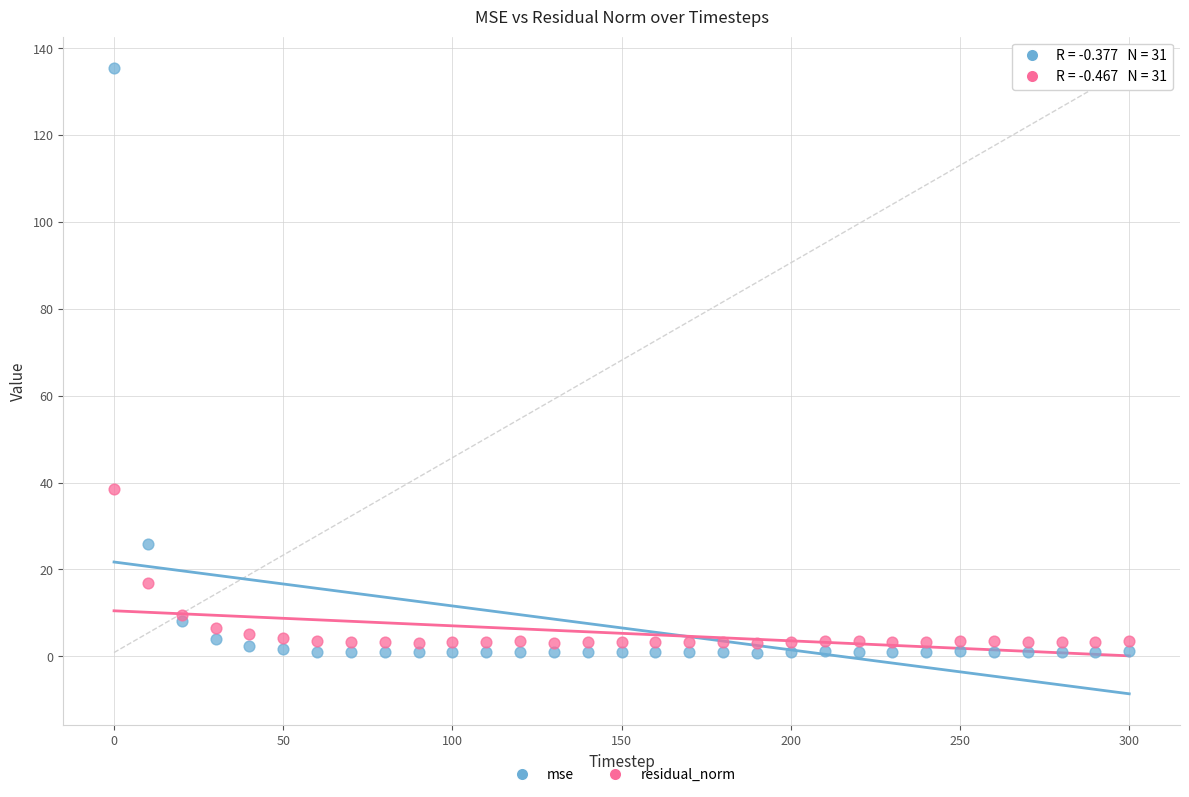

Which series contains the highest Y value?

mse